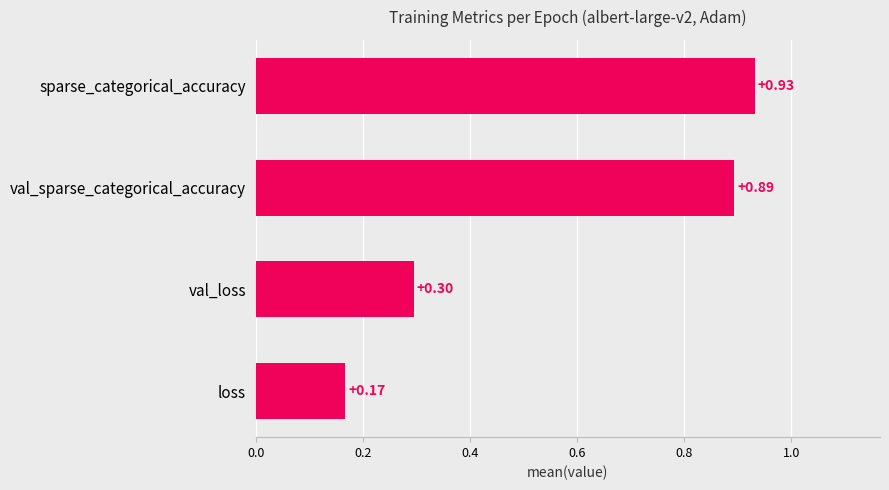

At which label is the value closest to 0?

loss